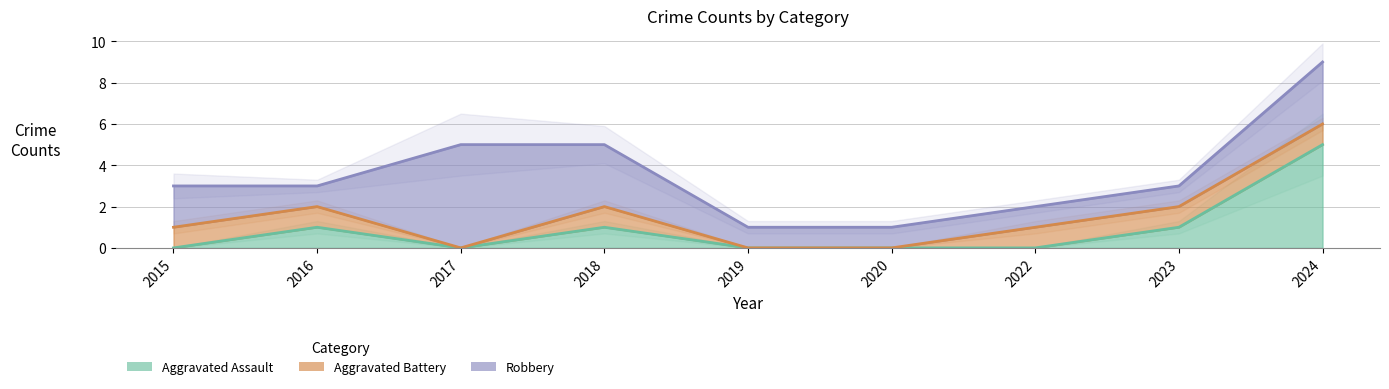

At which label does Aggravated Battery reach its peak?

2015